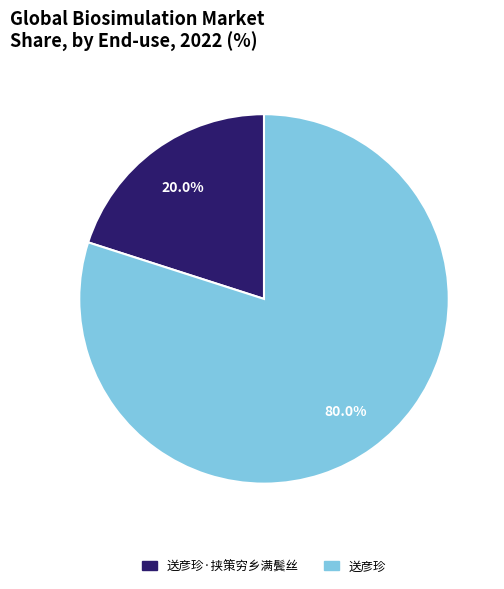

How many segments does this pie chart have?

2